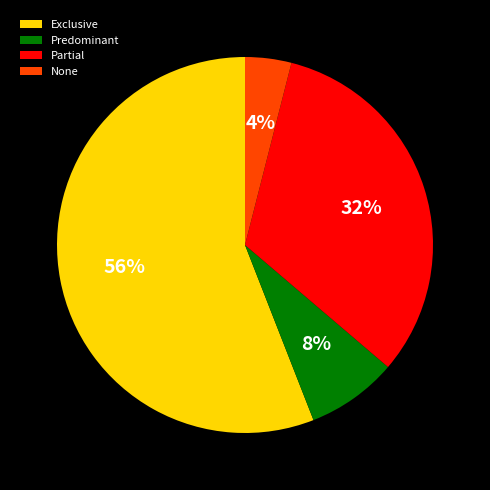

Between None and Predominant, which is larger?

Predominant